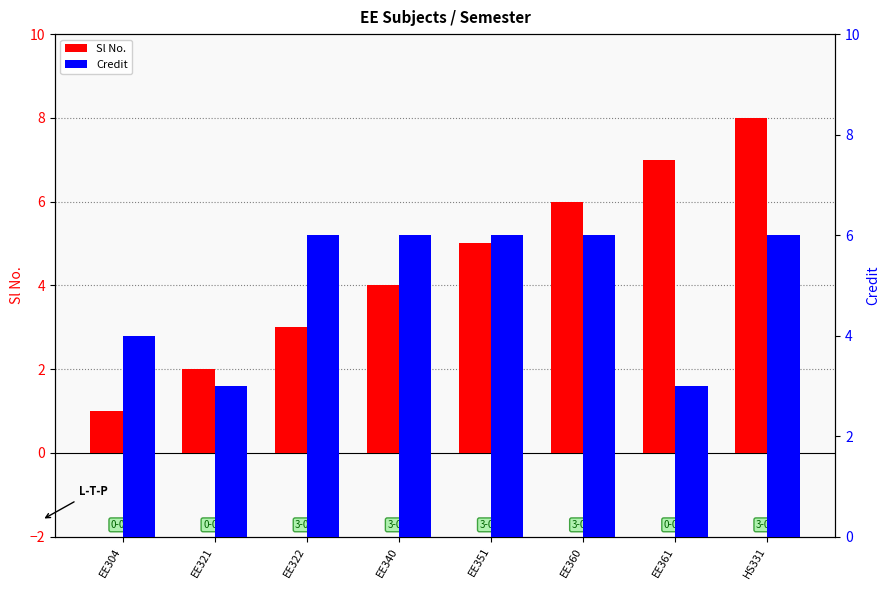

Rank the series by their average value, from highest to lowest.

Credit, Sl No.